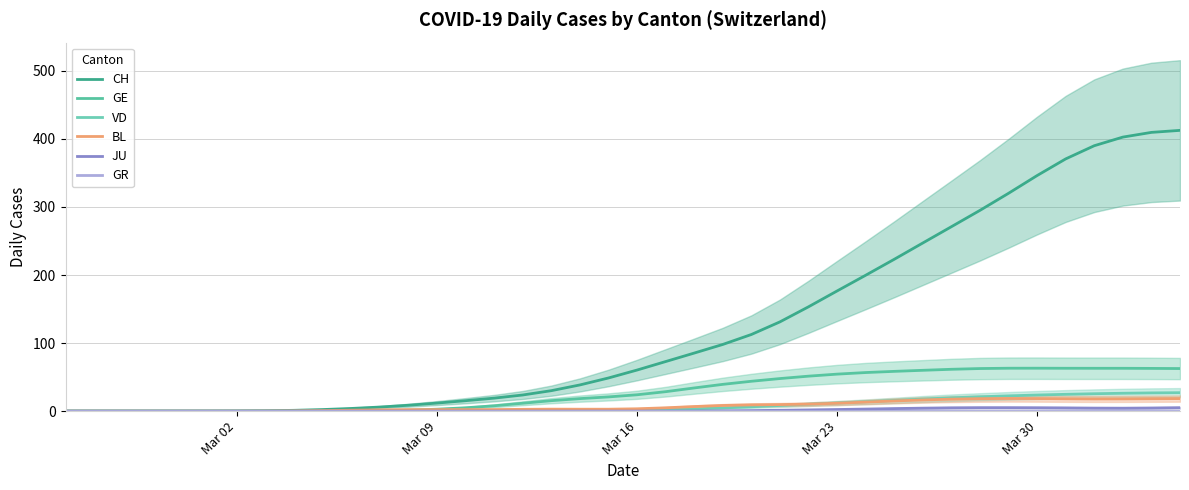

How many distinct data groups are displayed?

6